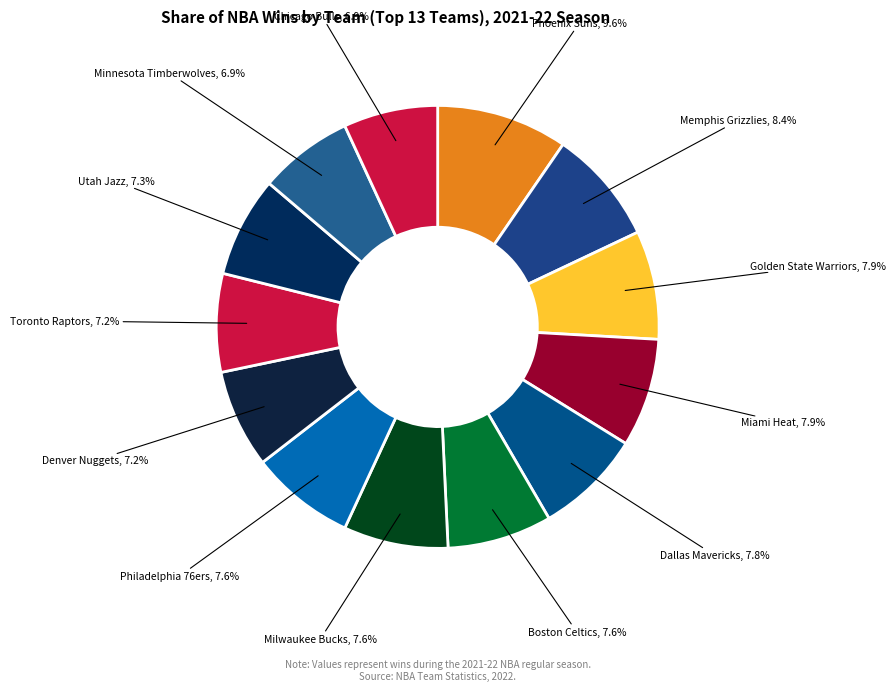

Which category has the biggest portion of the pie?

Phoenix Suns